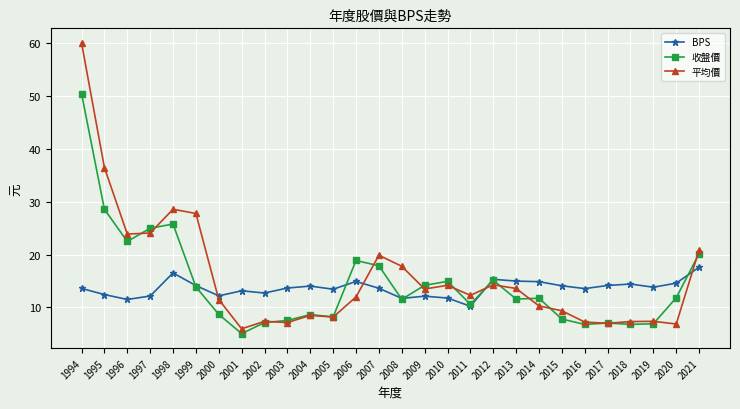

True or false: 收盤價 has more than 0 points higher than both neighbors.

True